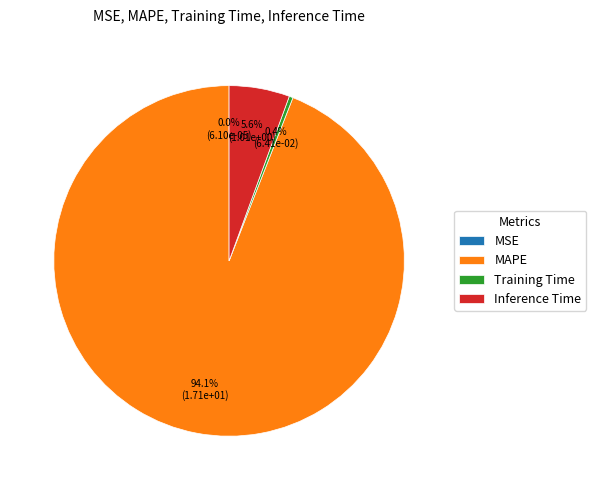

What portion of the pie excludes Inference Time?

94.4%